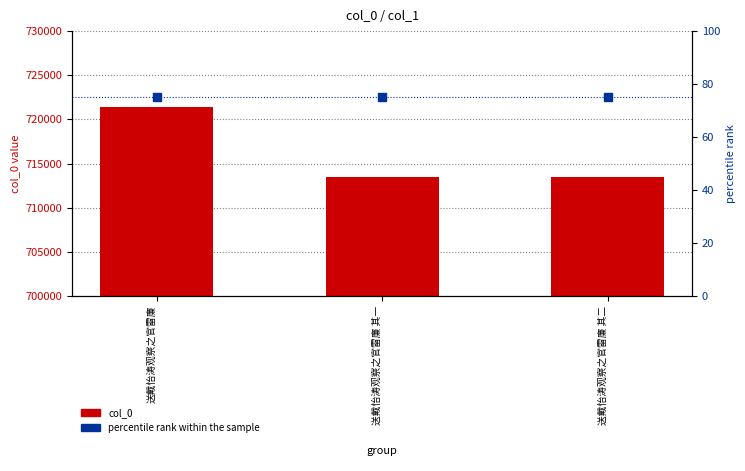

What are all the series names shown in the legend?

col_0, percentile rank